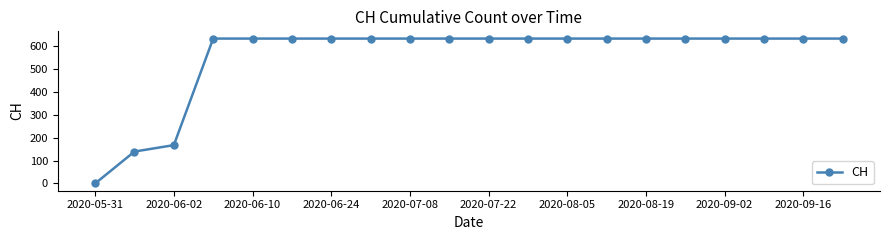

What is the value of the 9th point from the left?

631